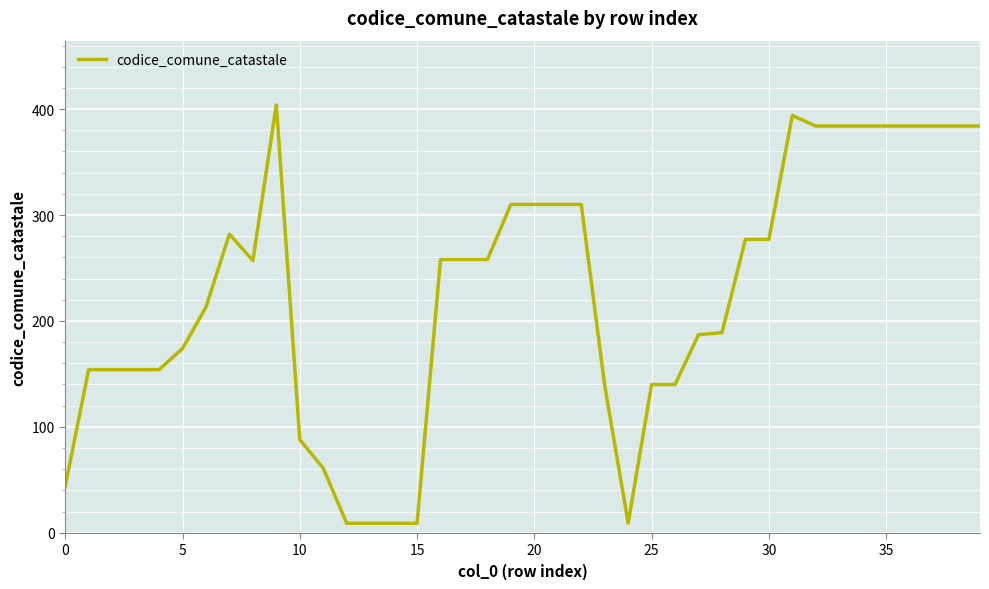

What is the greatest value displayed?

404